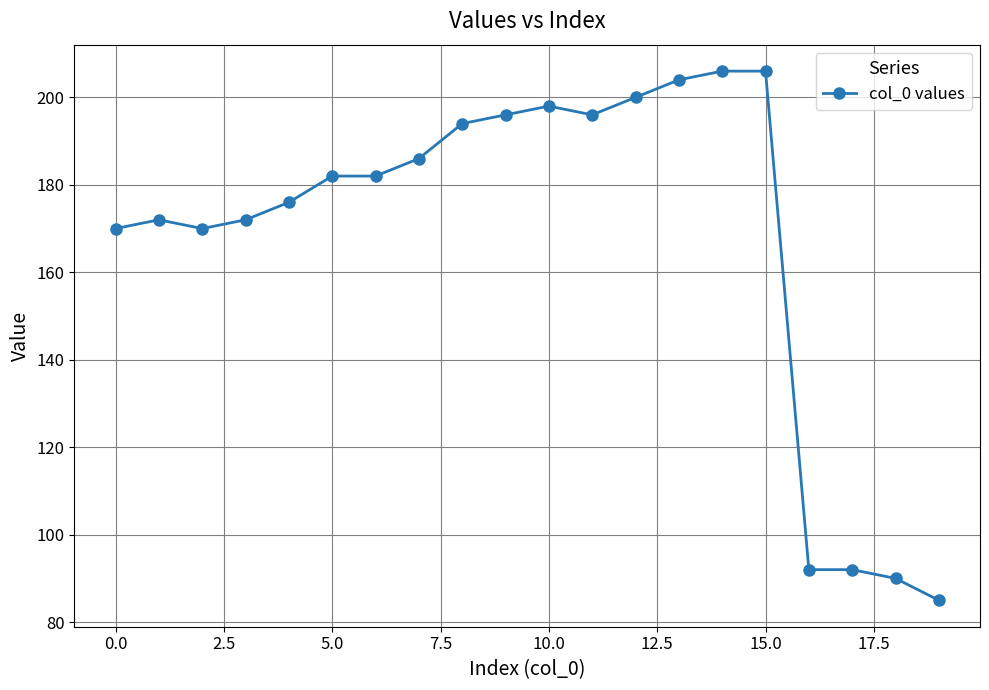

What is the average value?

168